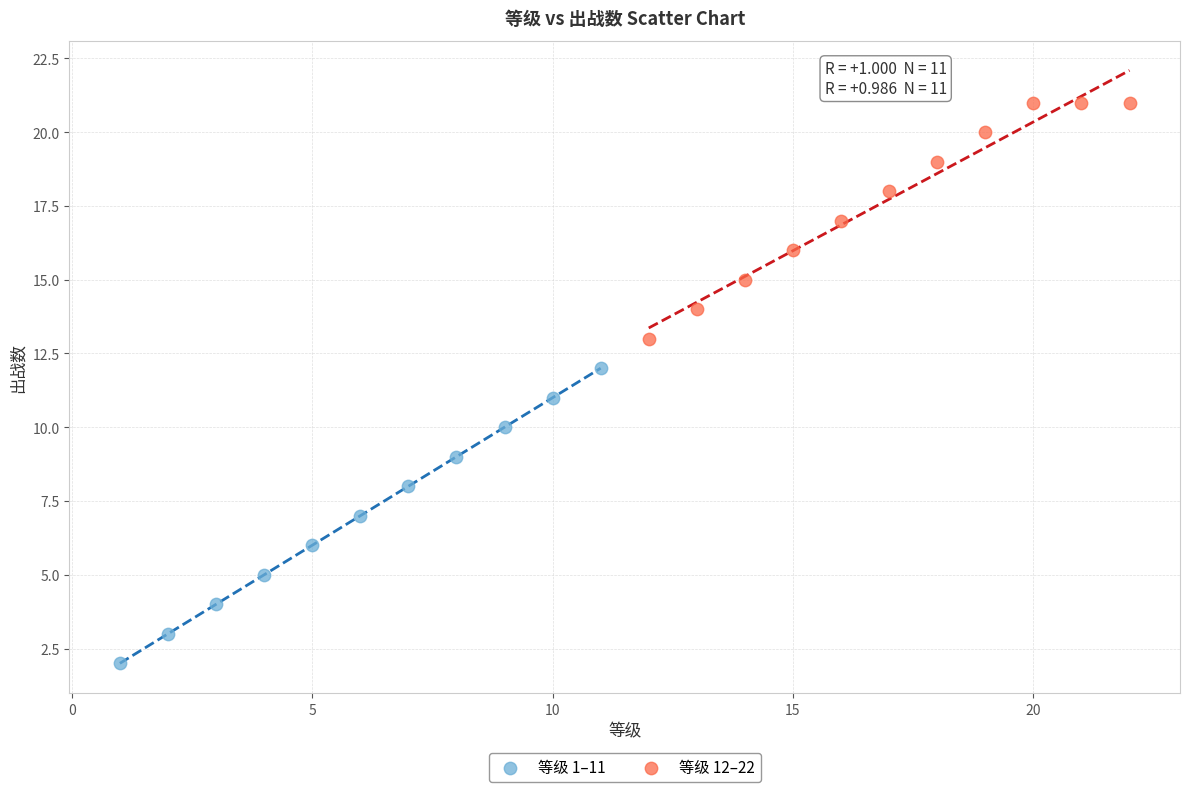

Which series has the largest Y range (max minus min)?

等级 1–11